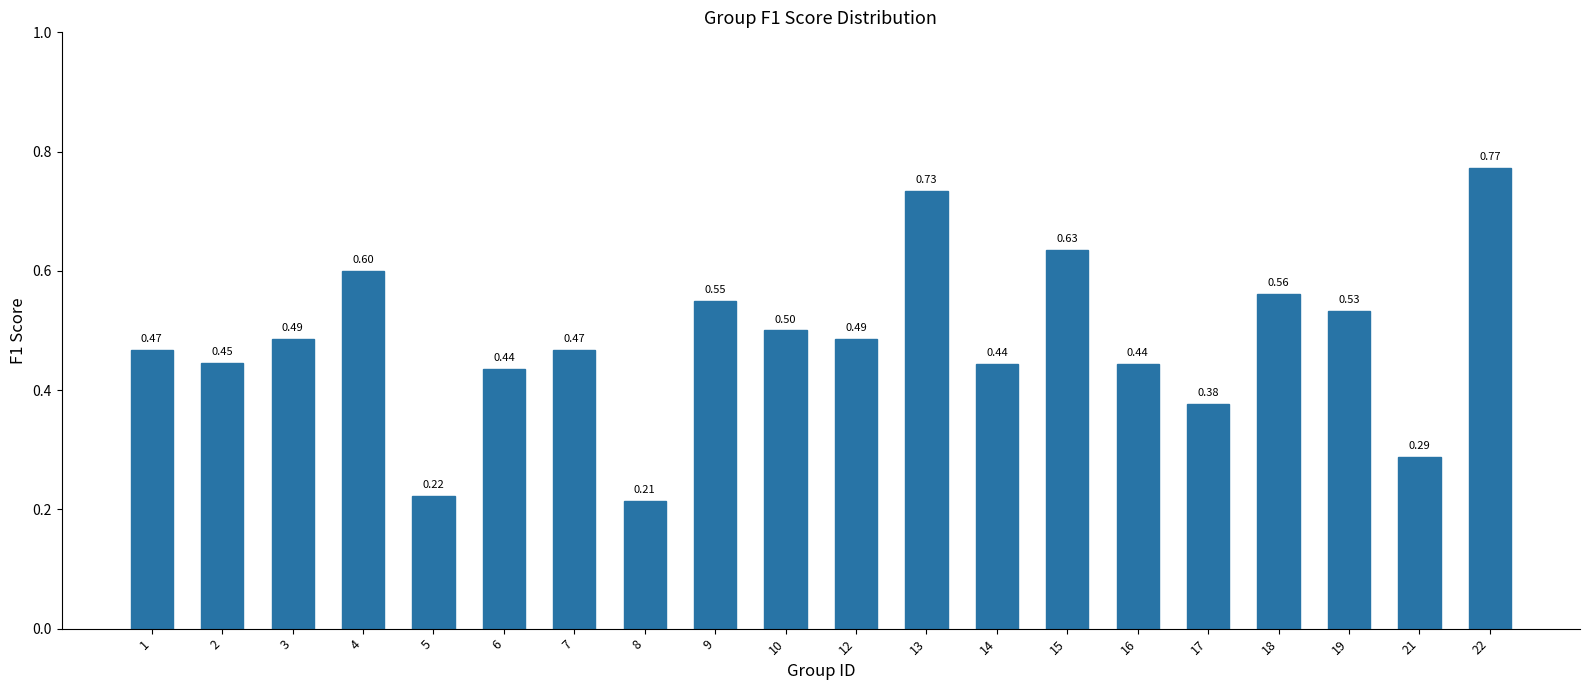

Which has a higher value, 2 or 3?

3